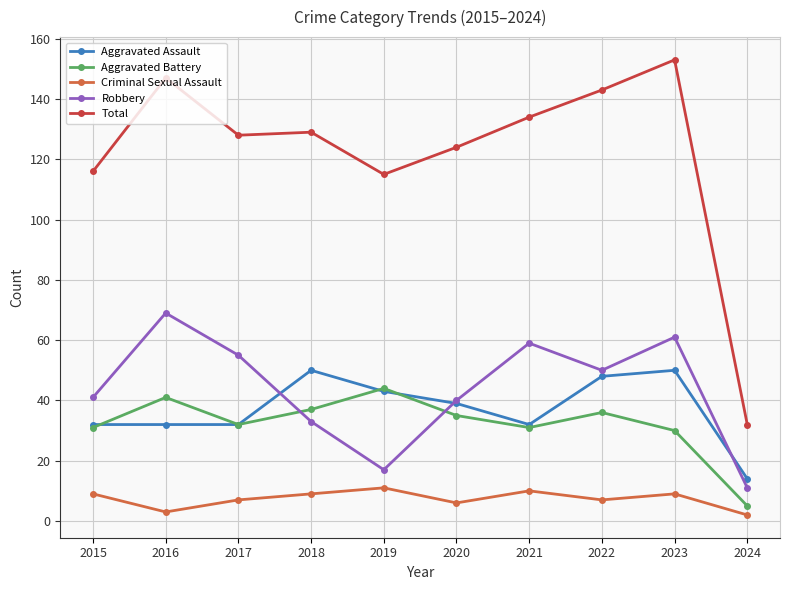

True or false: Aggravated Battery has a value of 5 at 2024.

True